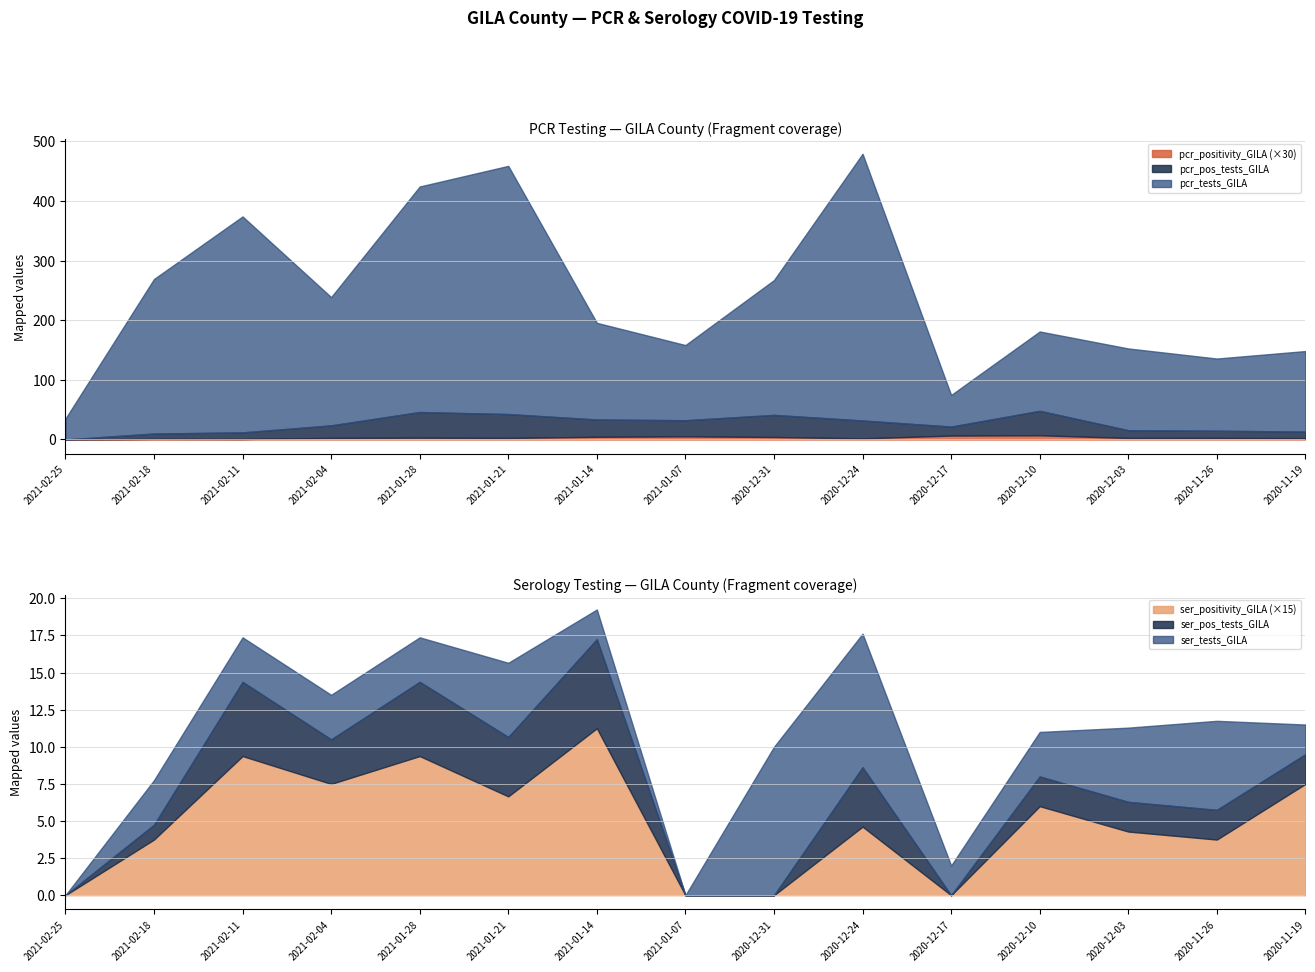

Which category has the highest value in the ser_positivity_GILA (×15) series?

2021-01-14